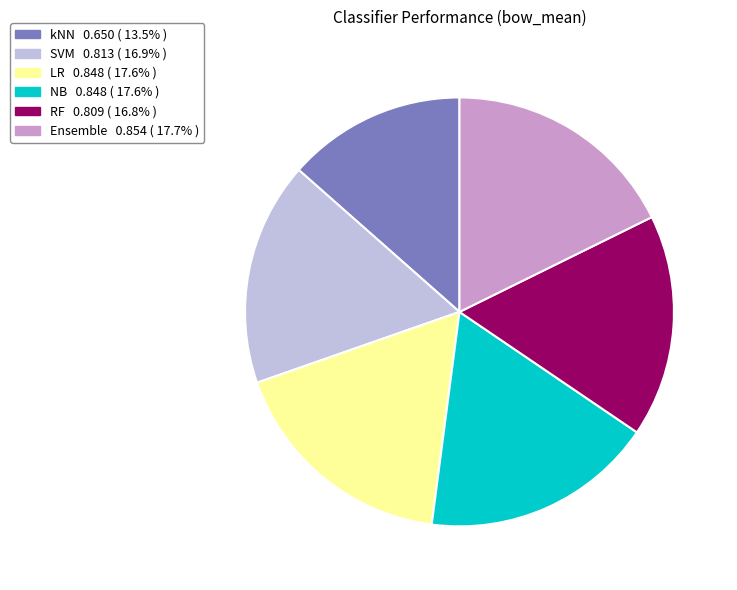

Between NB and RF, which is larger?

NB